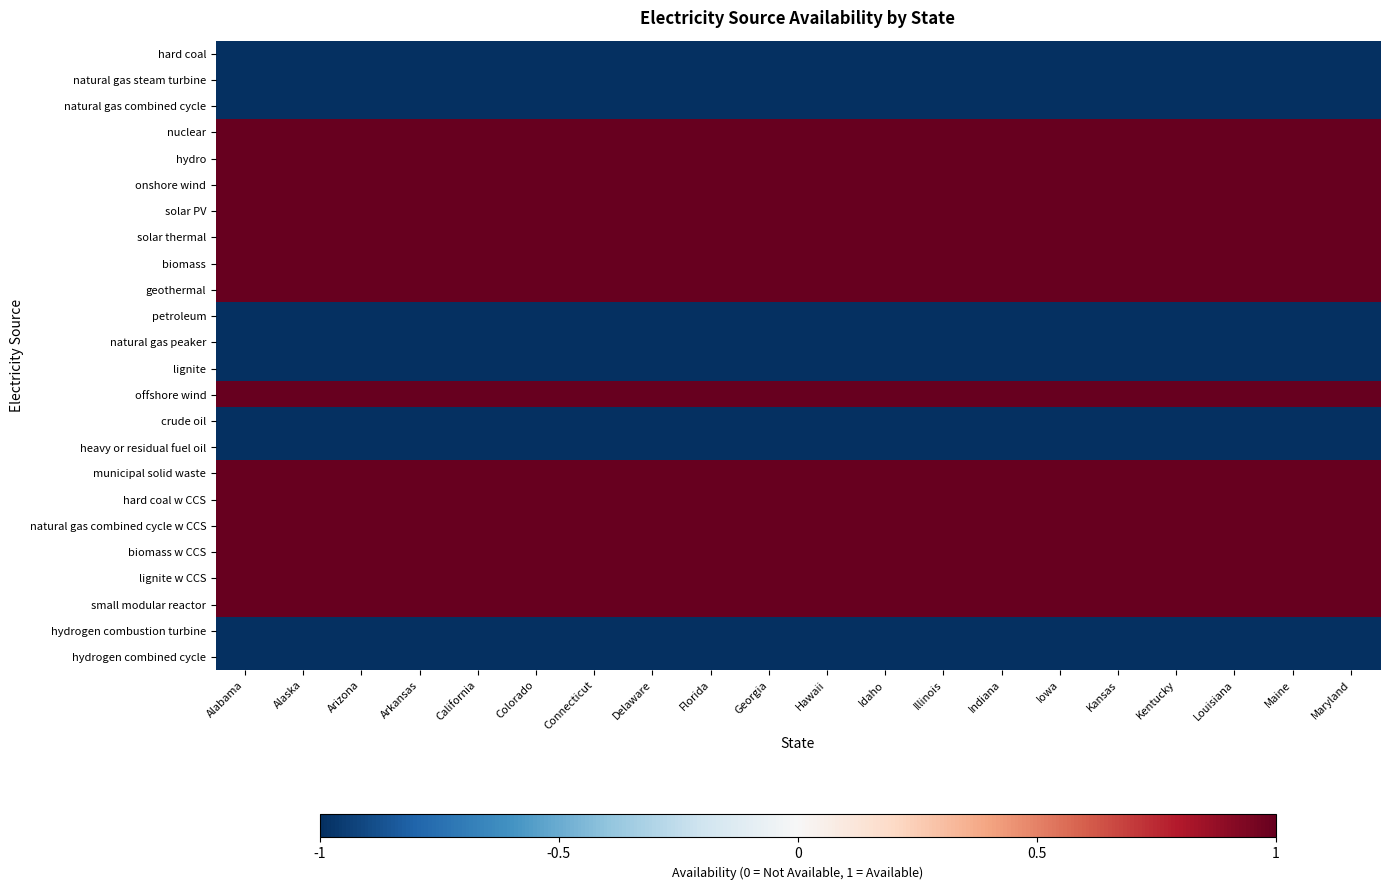

Reading left to right, extract all data points from this chart.

hard coal: Alabama=-1	Alaska=-1	Arizona=-1	Arkansas=-1	California=-1	Colorado=-1	Connecticut=-1	Delaware=-1	Florida=-1	Georgia=-1	Hawaii=-1	Idaho=-1	Illinois=-1	Indiana=-1	Iowa=-1	Kansas=-1	Kentucky=-1	Louisiana=-1	Maine=-1	Maryland=-1
natural gas steam turbine: Alabama=-1	Alaska=-1	Arizona=-1	Arkansas=-1	California=-1	Colorado=-1	Connecticut=-1	Delaware=-1	Florida=-1	Georgia=-1	Hawaii=-1	Idaho=-1	Illinois=-1	Indiana=-1	Iowa=-1	Kansas=-1	Kentucky=-1	Louisiana=-1	Maine=-1	Maryland=-1
natural gas combined cycle: Alabama=-1	Alaska=-1	Arizona=-1	Arkansas=-1	California=-1	Colorado=-1	Connecticut=-1	Delaware=-1	Florida=-1	Georgia=-1	Hawaii=-1	Idaho=-1	Illinois=-1	Indiana=-1	Iowa=-1	Kansas=-1	Kentucky=-1	Louisiana=-1	Maine=-1	Maryland=-1
nuclear: Alabama=1	Alaska=1	Arizona=1	Arkansas=1	California=1	Colorado=1	Connecticut=1	Delaware=1	Florida=1	Georgia=1	Hawaii=1	Idaho=1	Illinois=1	Indiana=1	Iowa=1	Kansas=1	Kentucky=1	Louisiana=1	Maine=1	Maryland=1
hydro: Alabama=1	Alaska=1	Arizona=1	Arkansas=1	California=1	Colorado=1	Connecticut=1	Delaware=1	Florida=1	Georgia=1	Hawaii=1	Idaho=1	Illinois=1	Indiana=1	Iowa=1	Kansas=1	Kentucky=1	Louisiana=1	Maine=1	Maryland=1
onshore wind: Alabama=1	Alaska=1	Arizona=1	Arkansas=1	California=1	Colorado=1	Connecticut=1	Delaware=1	Florida=1	Georgia=1	Hawaii=1	Idaho=1	Illinois=1	Indiana=1	Iowa=1	Kansas=1	Kentucky=1	Louisiana=1	Maine=1	Maryland=1
solar PV: Alabama=1	Alaska=1	Arizona=1	Arkansas=1	California=1	Colorado=1	Connecticut=1	Delaware=1	Florida=1	Georgia=1	Hawaii=1	Idaho=1	Illinois=1	Indiana=1	Iowa=1	Kansas=1	Kentucky=1	Louisiana=1	Maine=1	Maryland=1
solar thermal: Alabama=1	Alaska=1	Arizona=1	Arkansas=1	California=1	Colorado=1	Connecticut=1	Delaware=1	Florida=1	Georgia=1	Hawaii=1	Idaho=1	Illinois=1	Indiana=1	Iowa=1	Kansas=1	Kentucky=1	Louisiana=1	Maine=1	Maryland=1
biomass: Alabama=1	Alaska=1	Arizona=1	Arkansas=1	California=1	Colorado=1	Connecticut=1	Delaware=1	Florida=1	Georgia=1	Hawaii=1	Idaho=1	Illinois=1	Indiana=1	Iowa=1	Kansas=1	Kentucky=1	Louisiana=1	Maine=1	Maryland=1
geothermal: Alabama=1	Alaska=1	Arizona=1	Arkansas=1	California=1	Colorado=1	Connecticut=1	Delaware=1	Florida=1	Georgia=1	Hawaii=1	Idaho=1	Illinois=1	Indiana=1	Iowa=1	Kansas=1	Kentucky=1	Louisiana=1	Maine=1	Maryland=1
petroleum: Alabama=-1	Alaska=-1	Arizona=-1	Arkansas=-1	California=-1	Colorado=-1	Connecticut=-1	Delaware=-1	Florida=-1	Georgia=-1	Hawaii=-1	Idaho=-1	Illinois=-1	Indiana=-1	Iowa=-1	Kansas=-1	Kentucky=-1	Louisiana=-1	Maine=-1	Maryland=-1
natural gas peaker: Alabama=-1	Alaska=-1	Arizona=-1	Arkansas=-1	California=-1	Colorado=-1	Connecticut=-1	Delaware=-1	Florida=-1	Georgia=-1	Hawaii=-1	Idaho=-1	Illinois=-1	Indiana=-1	Iowa=-1	Kansas=-1	Kentucky=-1	Louisiana=-1	Maine=-1	Maryland=-1
lignite: Alabama=-1	Alaska=-1	Arizona=-1	Arkansas=-1	California=-1	Colorado=-1	Connecticut=-1	Delaware=-1	Florida=-1	Georgia=-1	Hawaii=-1	Idaho=-1	Illinois=-1	Indiana=-1	Iowa=-1	Kansas=-1	Kentucky=-1	Louisiana=-1	Maine=-1	Maryland=-1
offshore wind: Alabama=1	Alaska=1	Arizona=1	Arkansas=1	California=1	Colorado=1	Connecticut=1	Delaware=1	Florida=1	Georgia=1	Hawaii=1	Idaho=1	Illinois=1	Indiana=1	Iowa=1	Kansas=1	Kentucky=1	Louisiana=1	Maine=1	Maryland=1
crude oil: Alabama=-1	Alaska=-1	Arizona=-1	Arkansas=-1	California=-1	Colorado=-1	Connecticut=-1	Delaware=-1	Florida=-1	Georgia=-1	Hawaii=-1	Idaho=-1	Illinois=-1	Indiana=-1	Iowa=-1	Kansas=-1	Kentucky=-1	Louisiana=-1	Maine=-1	Maryland=-1
heavy or residual fuel oil: Alabama=-1	Alaska=-1	Arizona=-1	Arkansas=-1	California=-1	Colorado=-1	Connecticut=-1	Delaware=-1	Florida=-1	Georgia=-1	Hawaii=-1	Idaho=-1	Illinois=-1	Indiana=-1	Iowa=-1	Kansas=-1	Kentucky=-1	Louisiana=-1	Maine=-1	Maryland=-1
municipal solid waste: Alabama=1	Alaska=1	Arizona=1	Arkansas=1	California=1	Colorado=1	Connecticut=1	Delaware=1	Florida=1	Georgia=1	Hawaii=1	Idaho=1	Illinois=1	Indiana=1	Iowa=1	Kansas=1	Kentucky=1	Louisiana=1	Maine=1	Maryland=1
hard coal w CCS: Alabama=1	Alaska=1	Arizona=1	Arkansas=1	California=1	Colorado=1	Connecticut=1	Delaware=1	Florida=1	Georgia=1	Hawaii=1	Idaho=1	Illinois=1	Indiana=1	Iowa=1	Kansas=1	Kentucky=1	Louisiana=1	Maine=1	Maryland=1
natural gas combined cycle w CCS: Alabama=1	Alaska=1	Arizona=1	Arkansas=1	California=1	Colorado=1	Connecticut=1	Delaware=1	Florida=1	Georgia=1	Hawaii=1	Idaho=1	Illinois=1	Indiana=1	Iowa=1	Kansas=1	Kentucky=1	Louisiana=1	Maine=1	Maryland=1
biomass w CCS: Alabama=1	Alaska=1	Arizona=1	Arkansas=1	California=1	Colorado=1	Connecticut=1	Delaware=1	Florida=1	Georgia=1	Hawaii=1	Idaho=1	Illinois=1	Indiana=1	Iowa=1	Kansas=1	Kentucky=1	Louisiana=1	Maine=1	Maryland=1
lignite w CCS: Alabama=1	Alaska=1	Arizona=1	Arkansas=1	California=1	Colorado=1	Connecticut=1	Delaware=1	Florida=1	Georgia=1	Hawaii=1	Idaho=1	Illinois=1	Indiana=1	Iowa=1	Kansas=1	Kentucky=1	Louisiana=1	Maine=1	Maryland=1
small modular reactor: Alabama=1	Alaska=1	Arizona=1	Arkansas=1	California=1	Colorado=1	Connecticut=1	Delaware=1	Florida=1	Georgia=1	Hawaii=1	Idaho=1	Illinois=1	Indiana=1	Iowa=1	Kansas=1	Kentucky=1	Louisiana=1	Maine=1	Maryland=1
hydrogen combustion turbine: Alabama=-1	Alaska=-1	Arizona=-1	Arkansas=-1	California=-1	Colorado=-1	Connecticut=-1	Delaware=-1	Florida=-1	Georgia=-1	Hawaii=-1	Idaho=-1	Illinois=-1	Indiana=-1	Iowa=-1	Kansas=-1	Kentucky=-1	Louisiana=-1	Maine=-1	Maryland=-1
hydrogen combined cycle: Alabama=-1	Alaska=-1	Arizona=-1	Arkansas=-1	California=-1	Colorado=-1	Connecticut=-1	Delaware=-1	Florida=-1	Georgia=-1	Hawaii=-1	Idaho=-1	Illinois=-1	Indiana=-1	Iowa=-1	Kansas=-1	Kentucky=-1	Louisiana=-1	Maine=-1	Maryland=-1